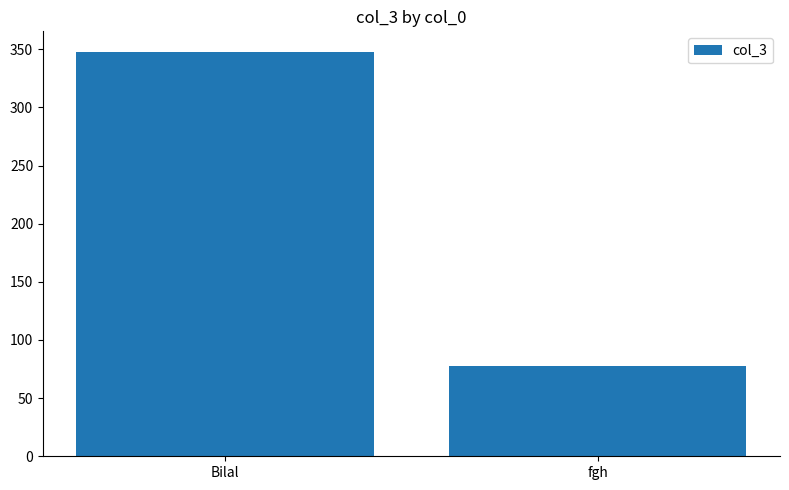

Does the chart contain stacked bars?

No